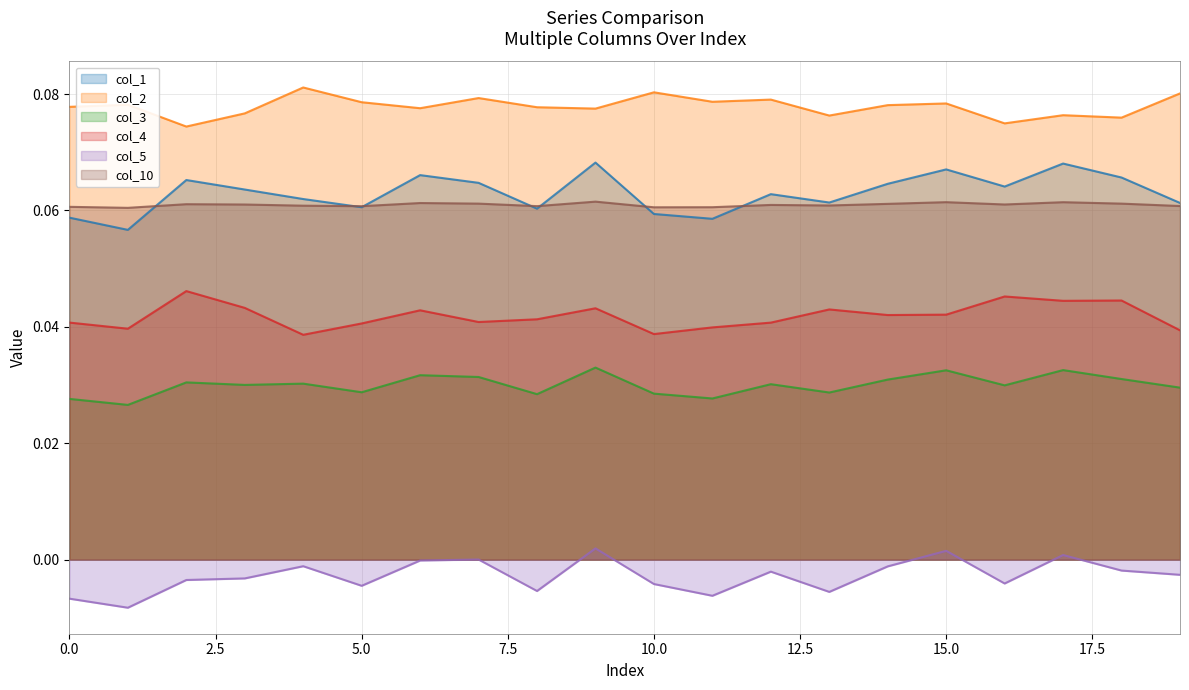

What is the highest value of the col_2 series?

0.1